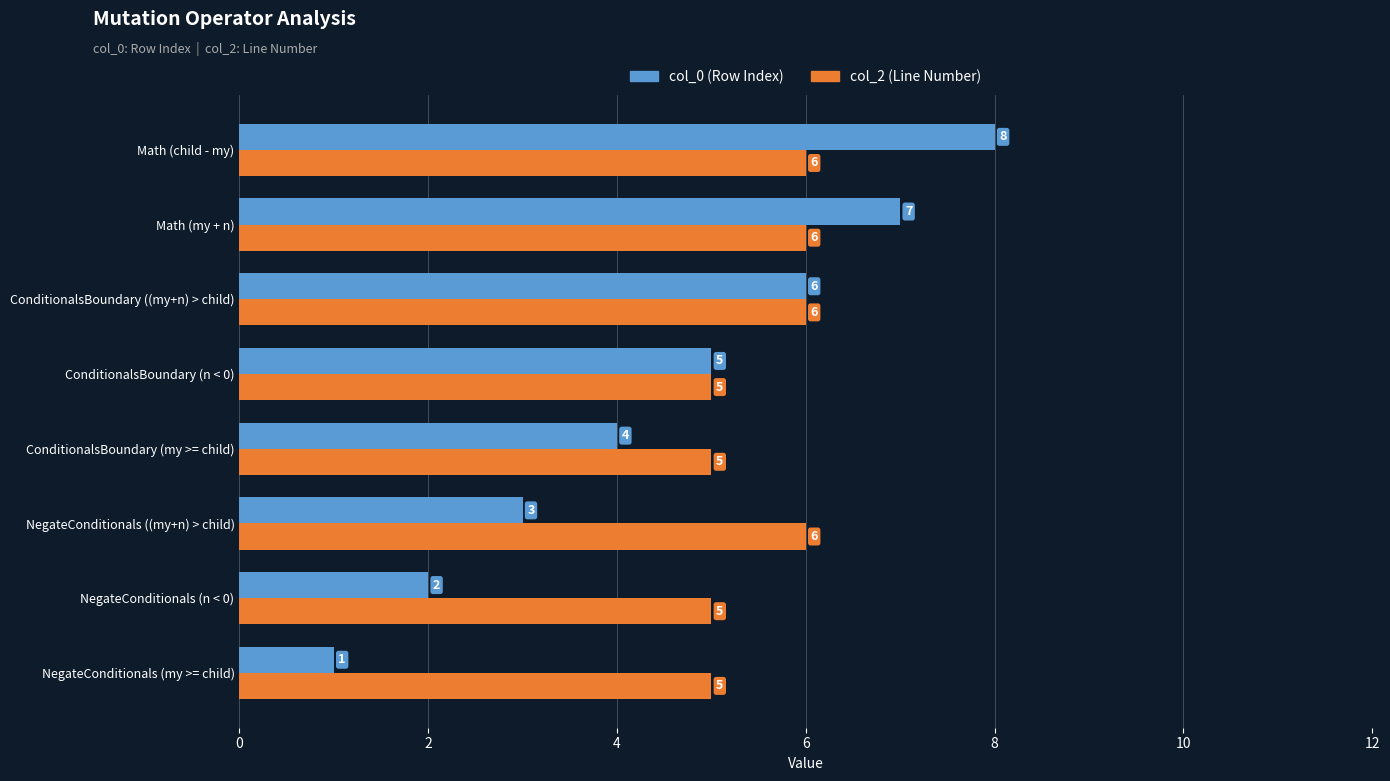

What is the difference between the highest and lowest values at NegateConditionals (my >= child)?

4